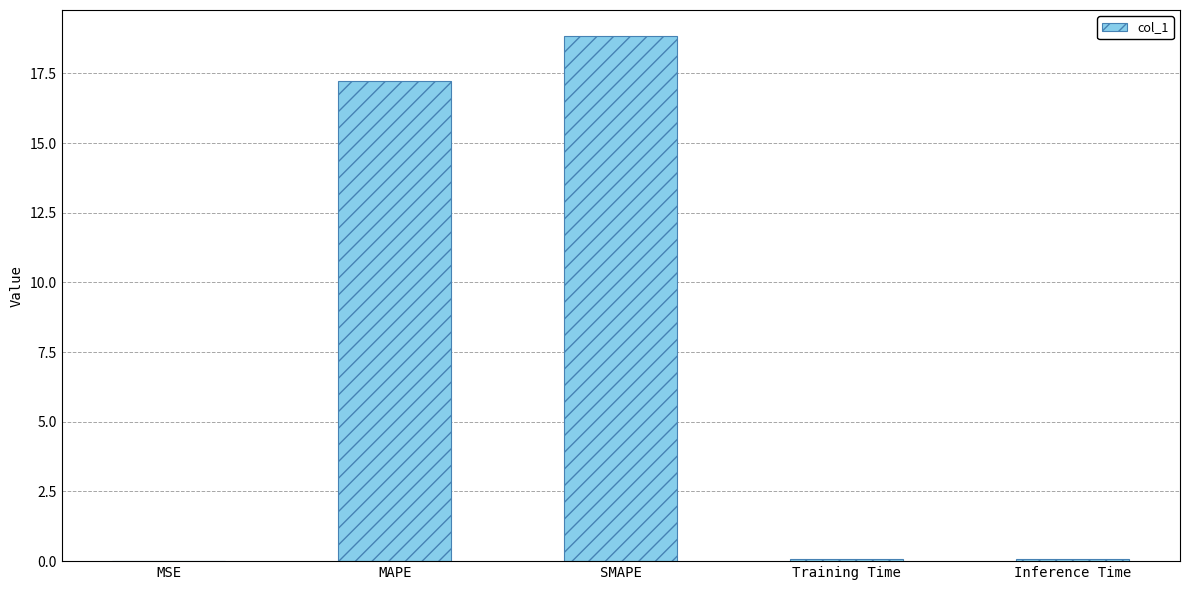

How many data points does each series have?

5